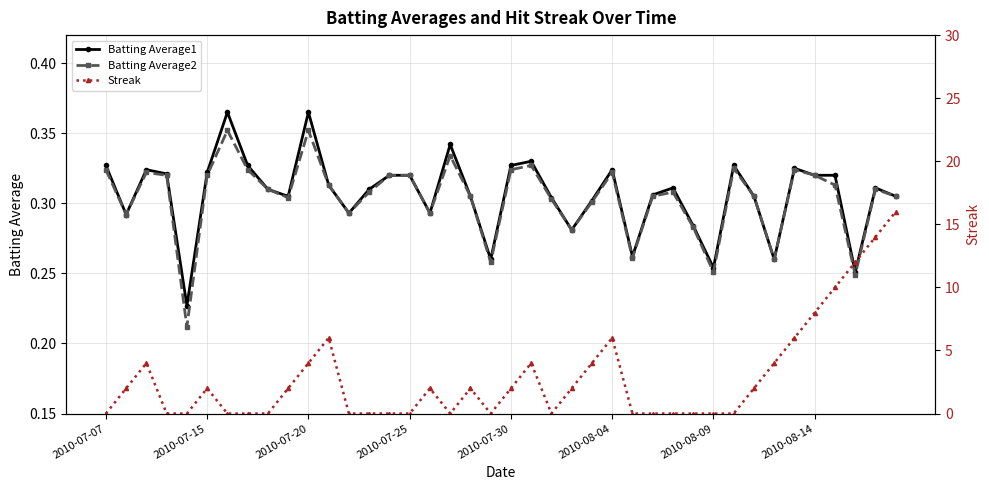

How many Batting Average2 values are between 0 and 1?

40